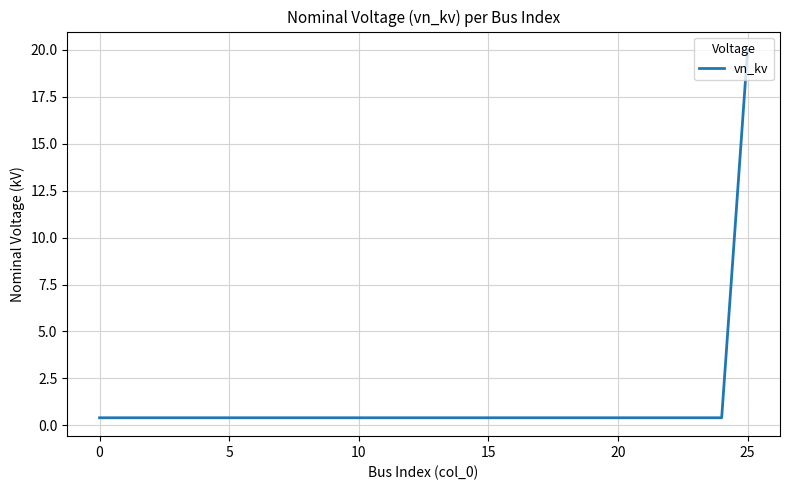

What is the greatest value displayed?

20.0